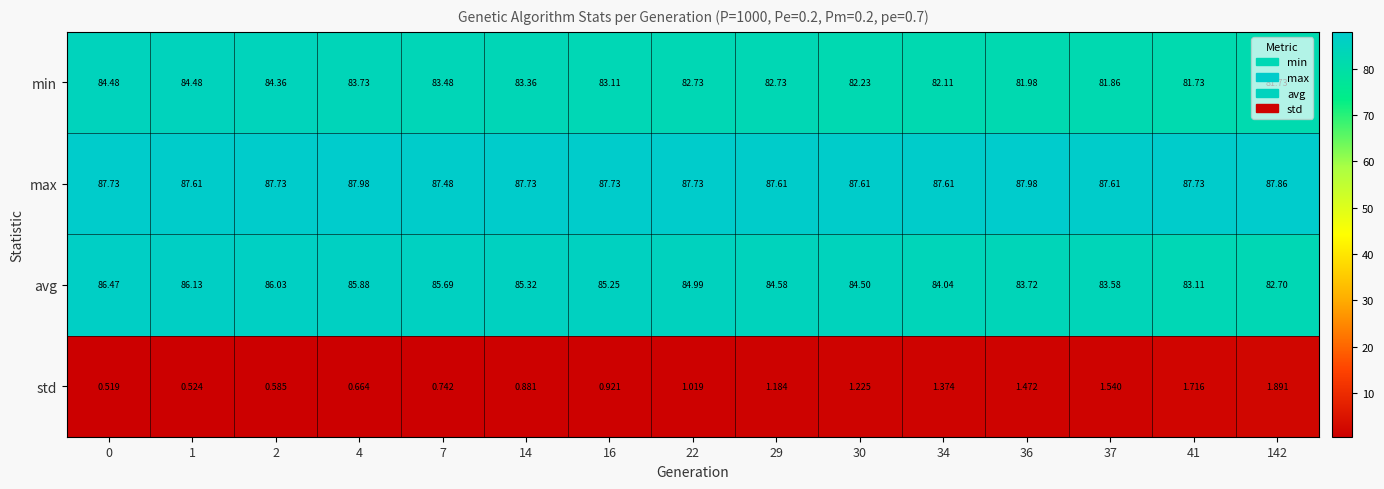

Rank the series by their maximum value, from highest to lowest.

max, avg, min, std